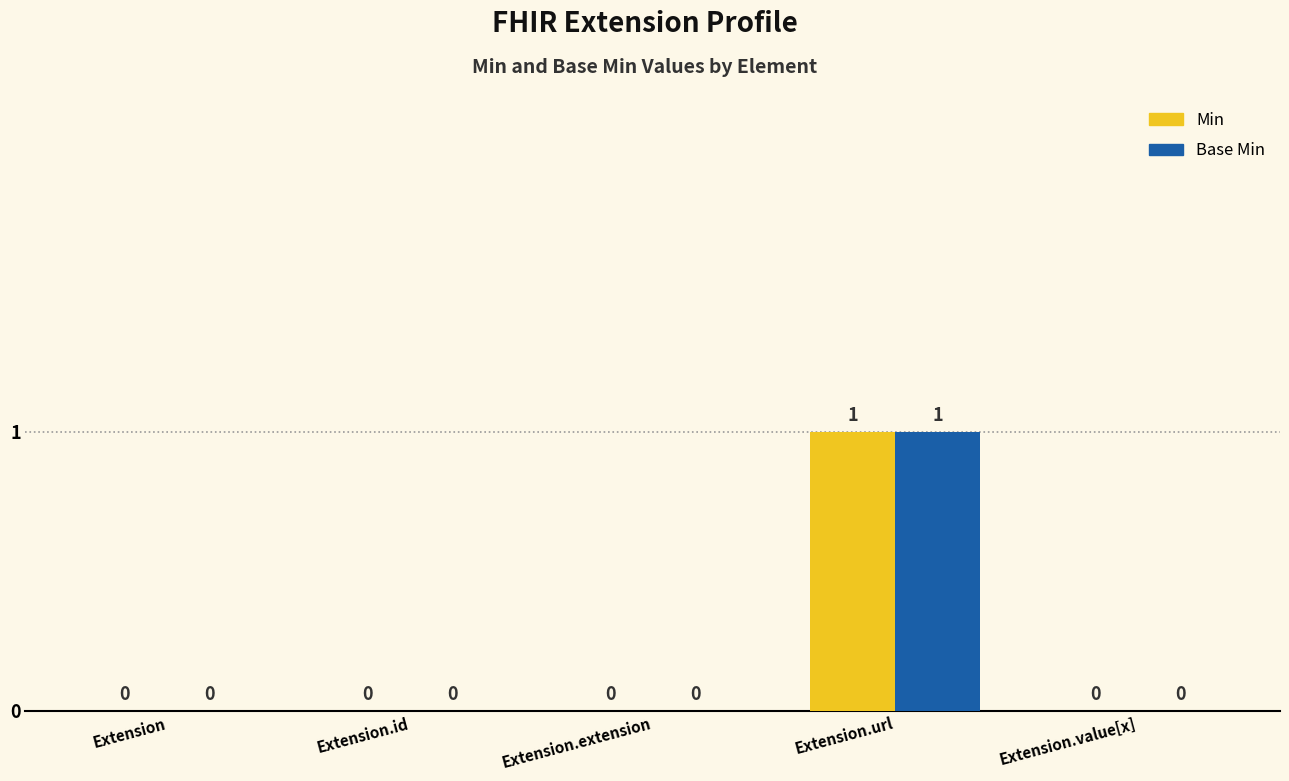

How many groups of bars are there?

5